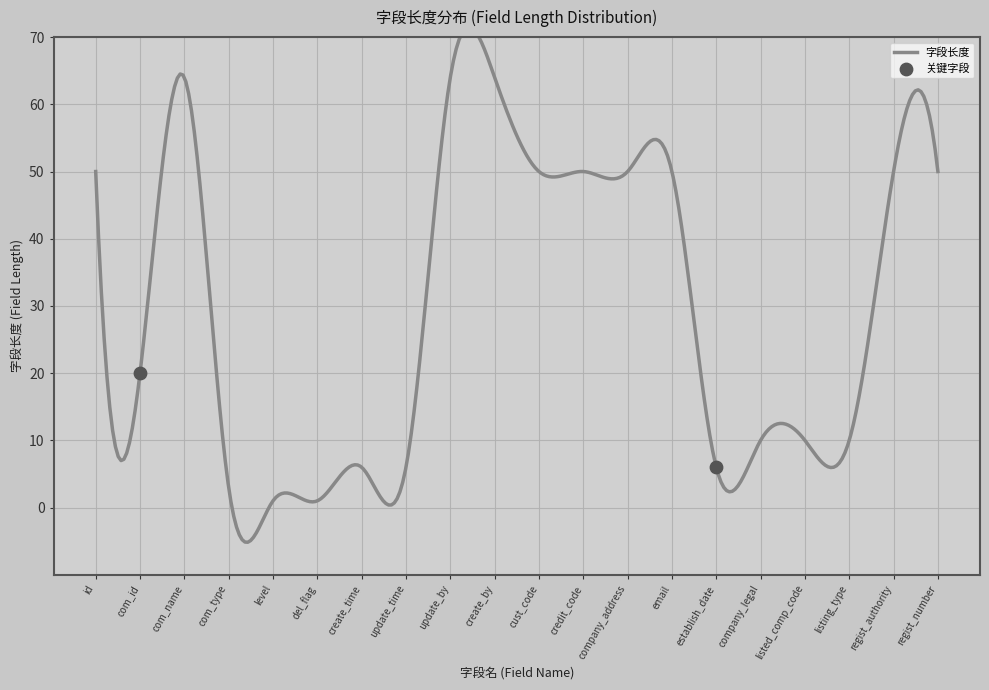

What is the change in value from del_flag to update_time?

+5